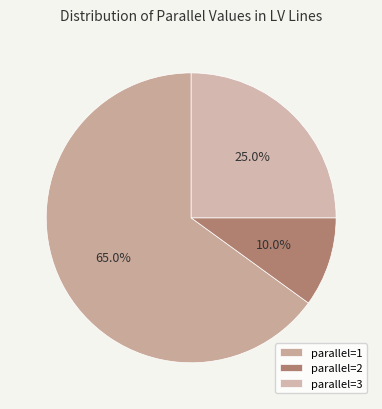

How many segments does this pie chart have?

3